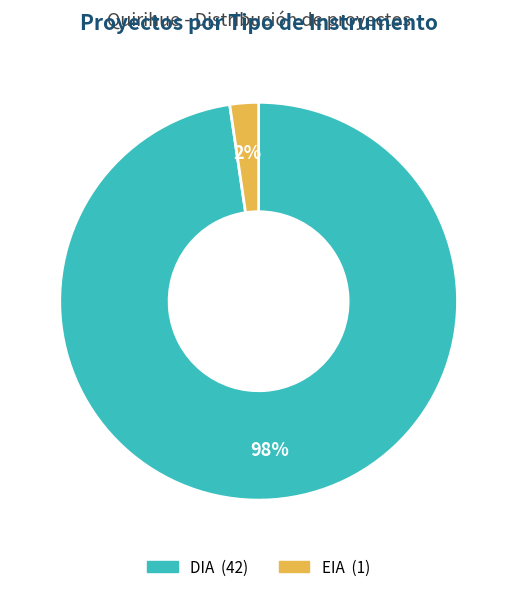

Is the sum of EIA and DIA greater than half?

Yes